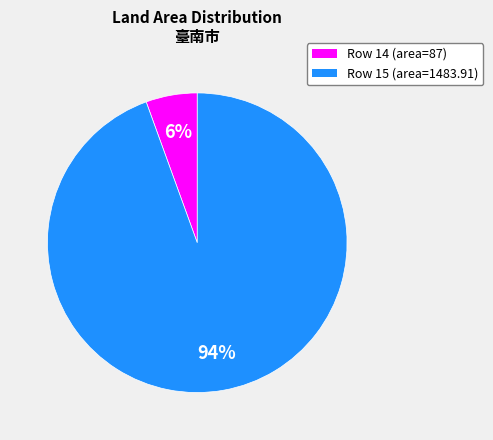

Does any single category account for the majority?

Yes